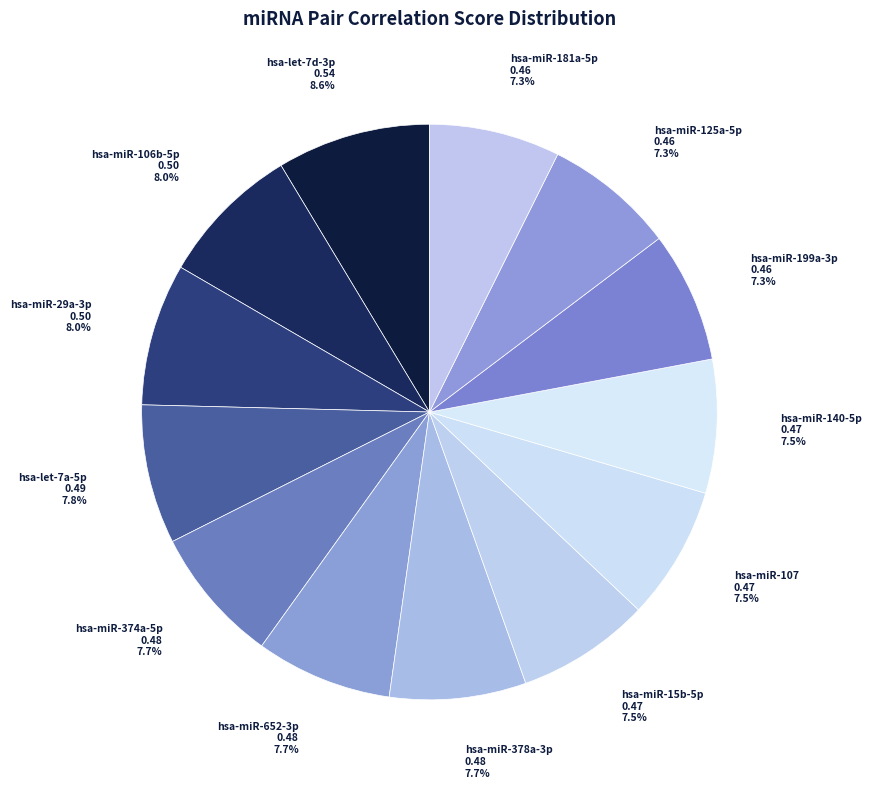

Count the number of slices in the pie.

13